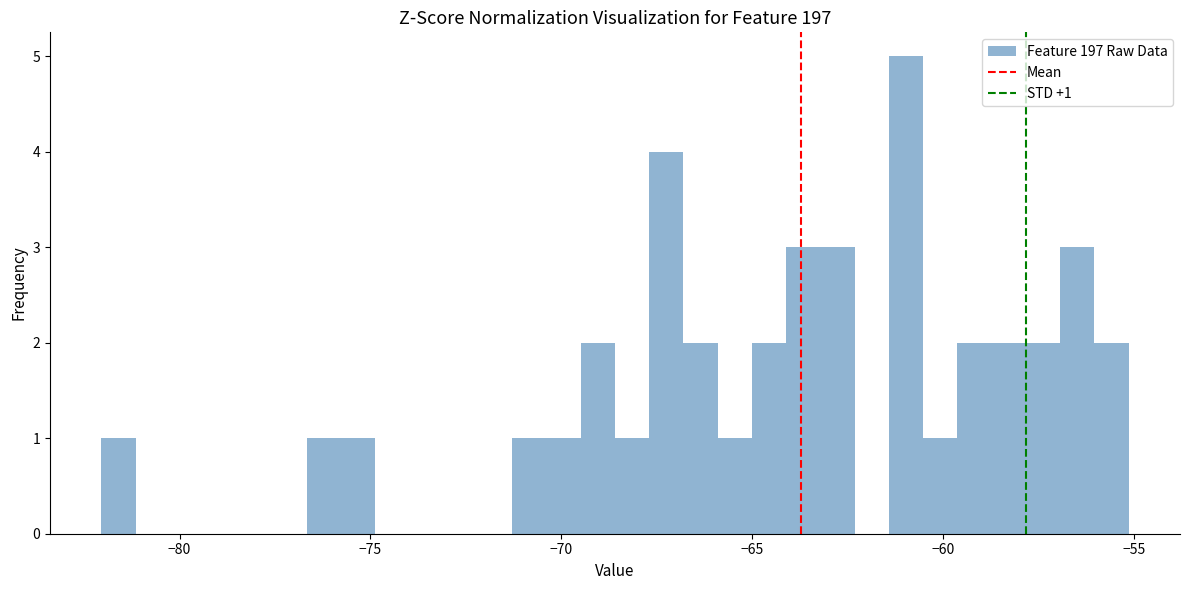

Around what value on the x-axis is the tallest bar? Give the approximate position of its centre, as read against the axis.

-61.0